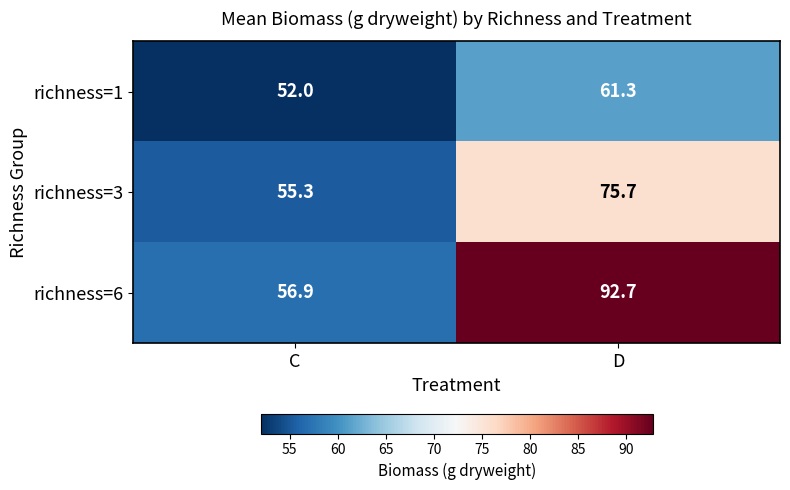

Which category has the highest value across all series?

D